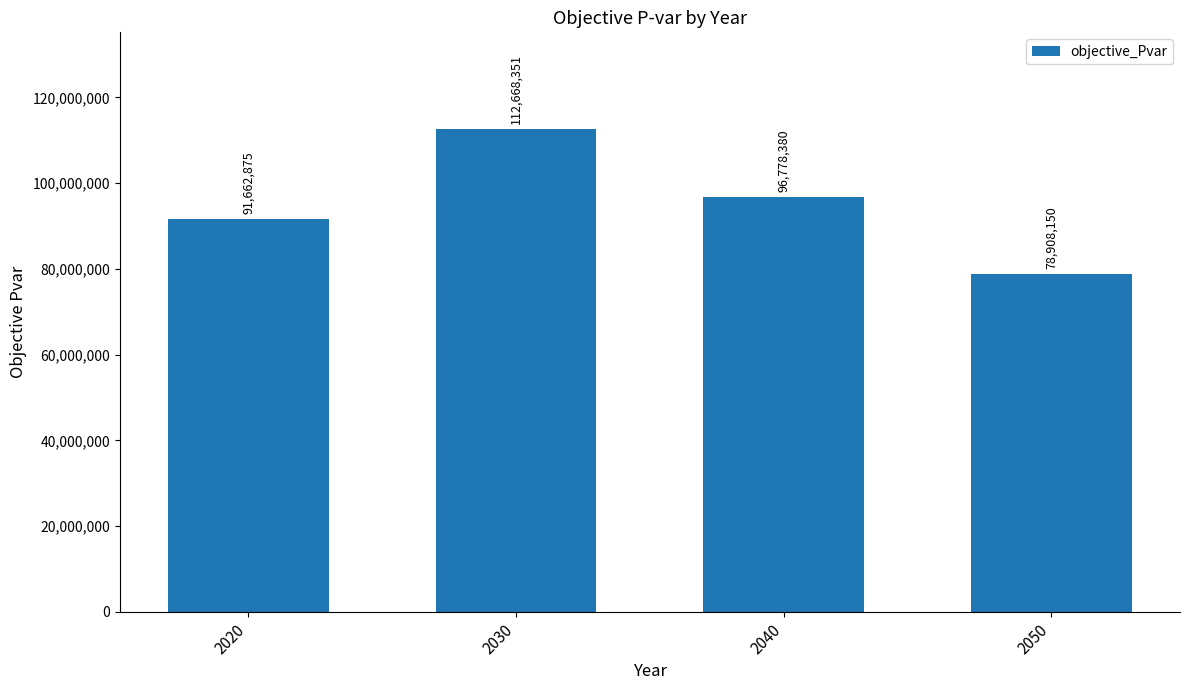

Rank the categories by value from highest to lowest.

2030, 2040, 2020, 2050